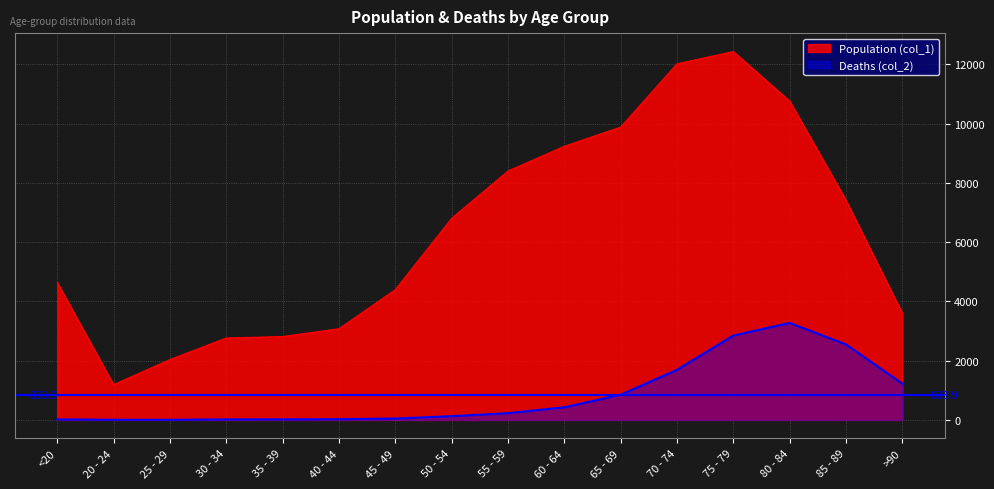

The value of Deaths (col_2) at 30 - 34 is 17. True or false?

True